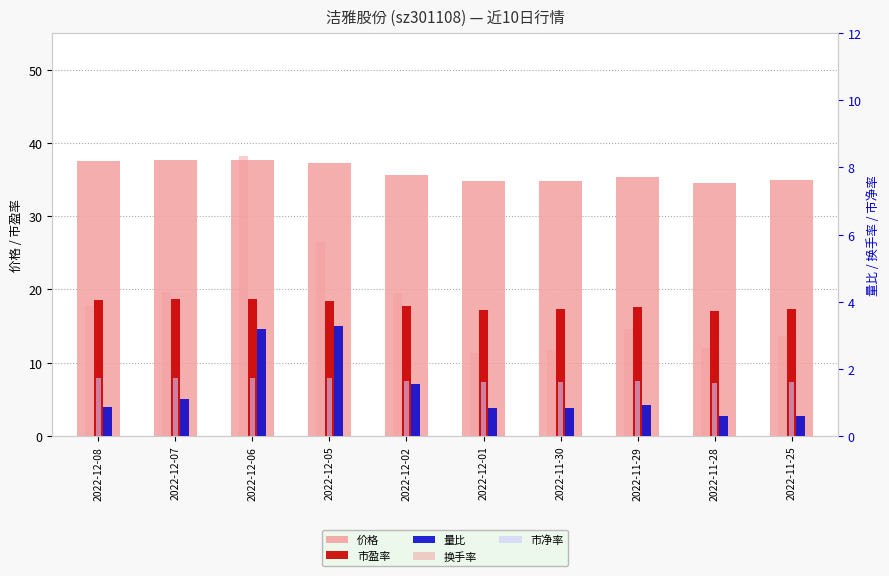

What is the sum of all 市净率 values?

16.6